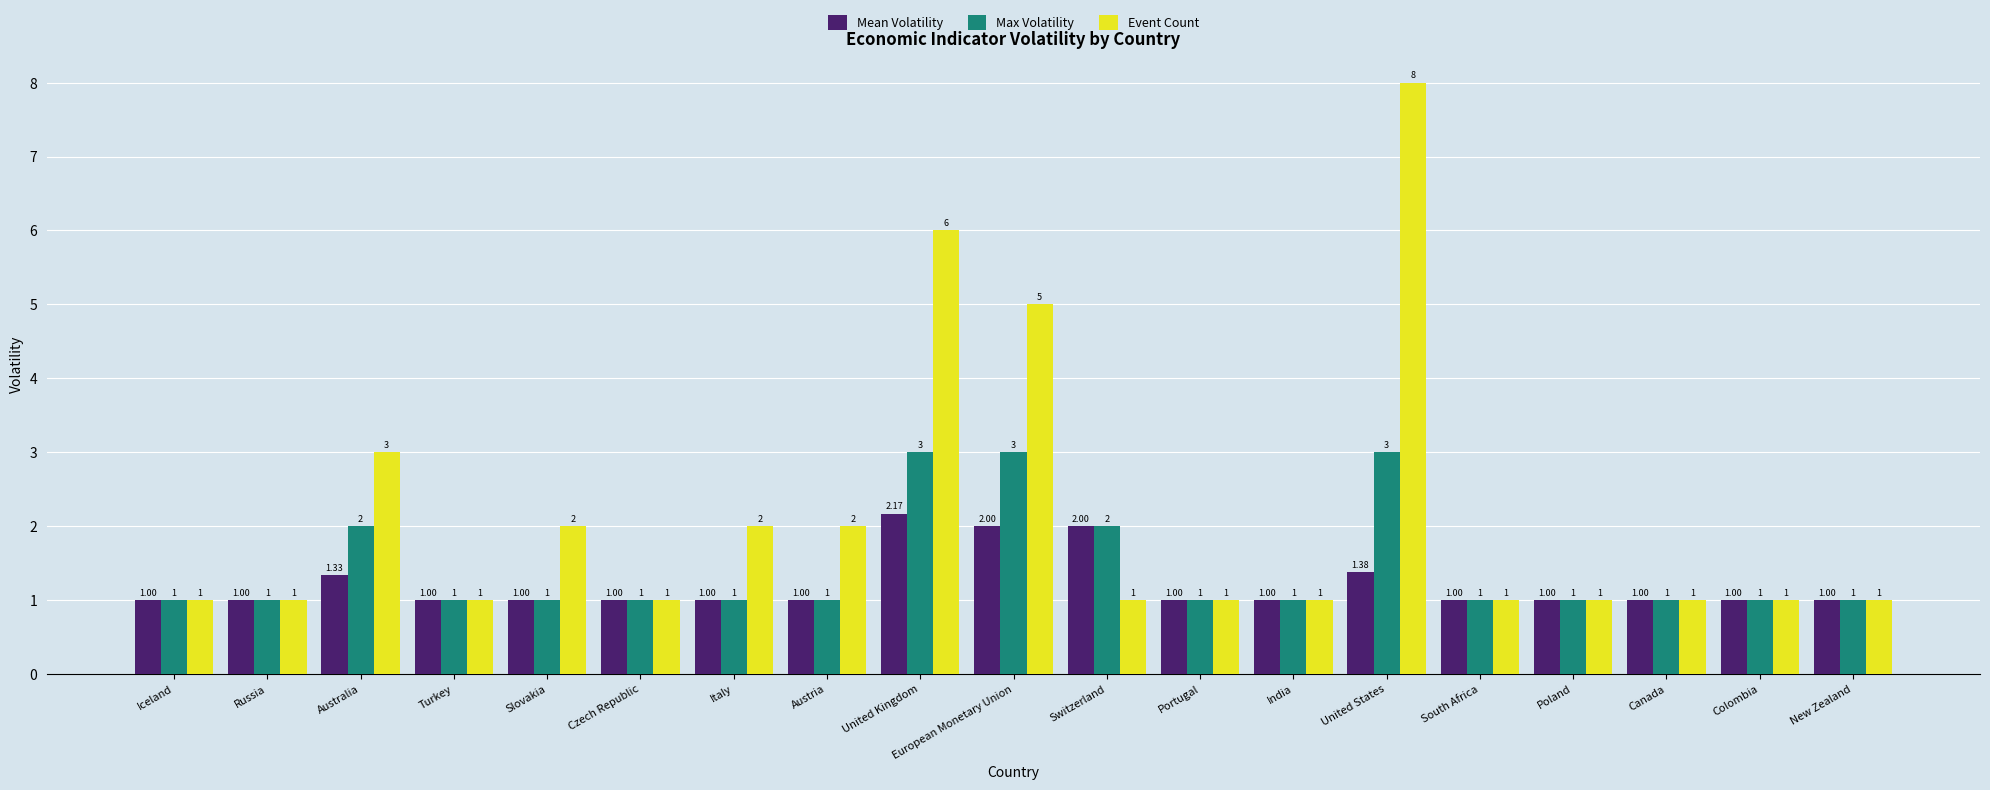

What position from the left is Colombia?

18